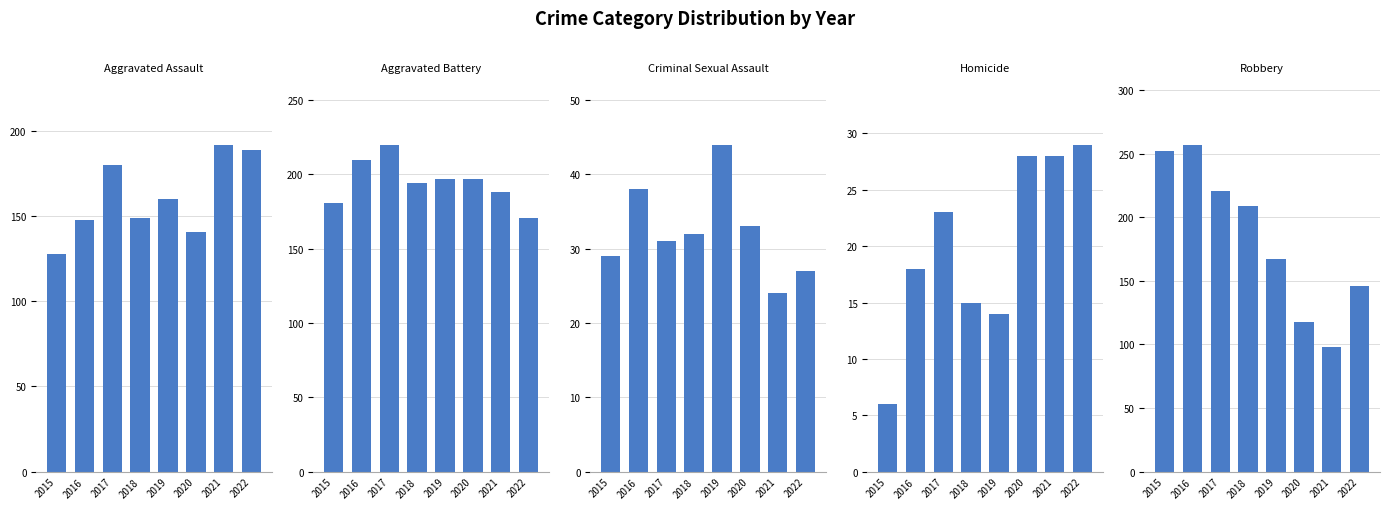

At which label does Aggravated Assault first exceed 160?

2017